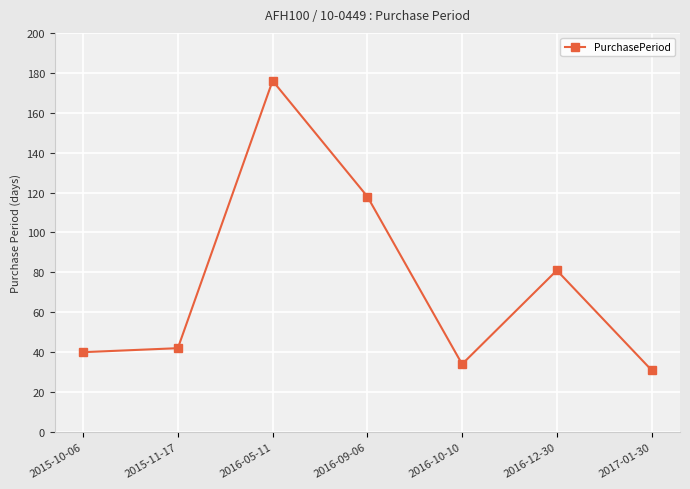

What is the value of the 1st point from the left?

40